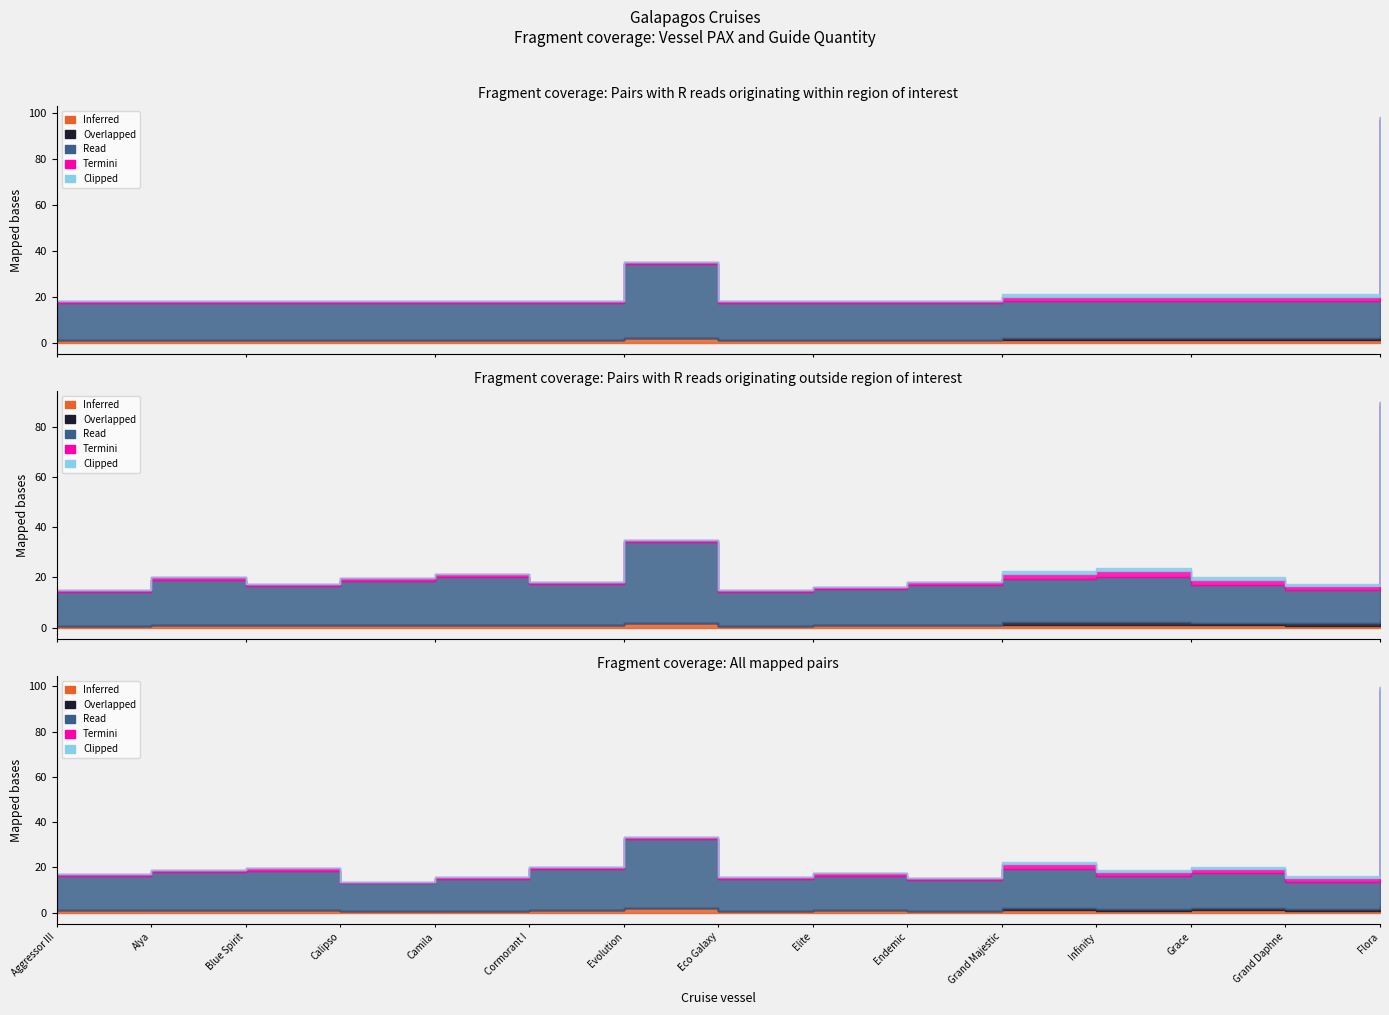

Count the number of data series in this chart.

5